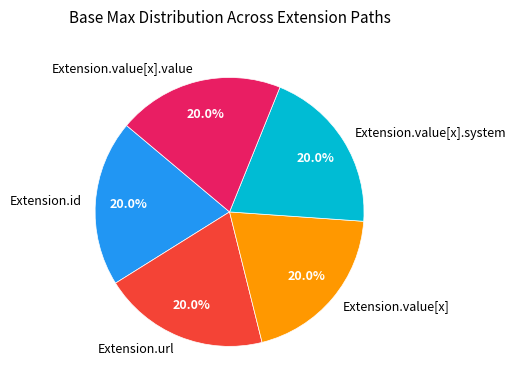

Is there any slice that represents more than half of the pie?

No